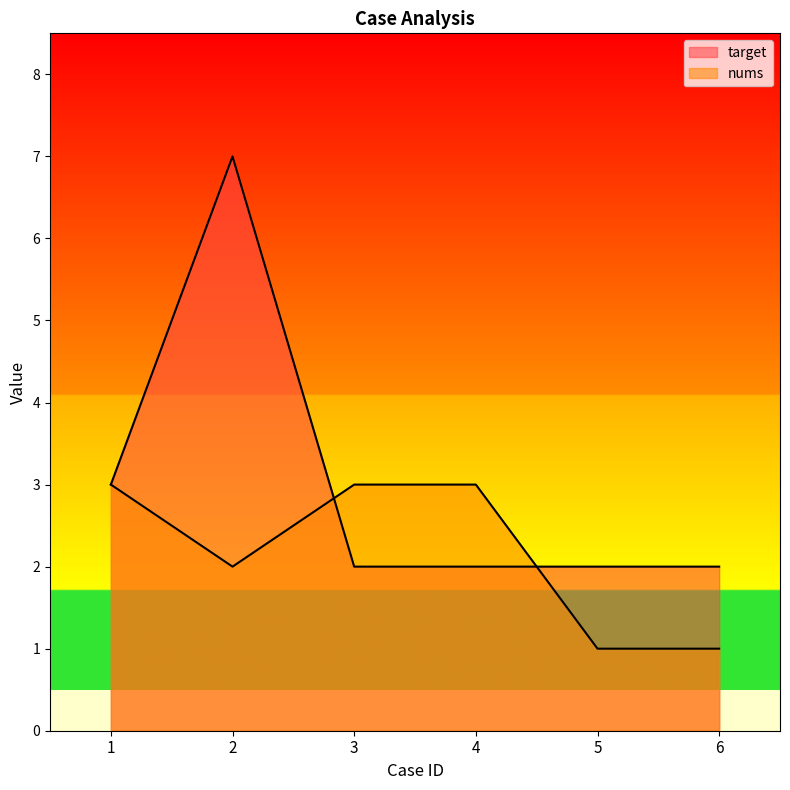

True or false: target has a value of 3 at 2.

False